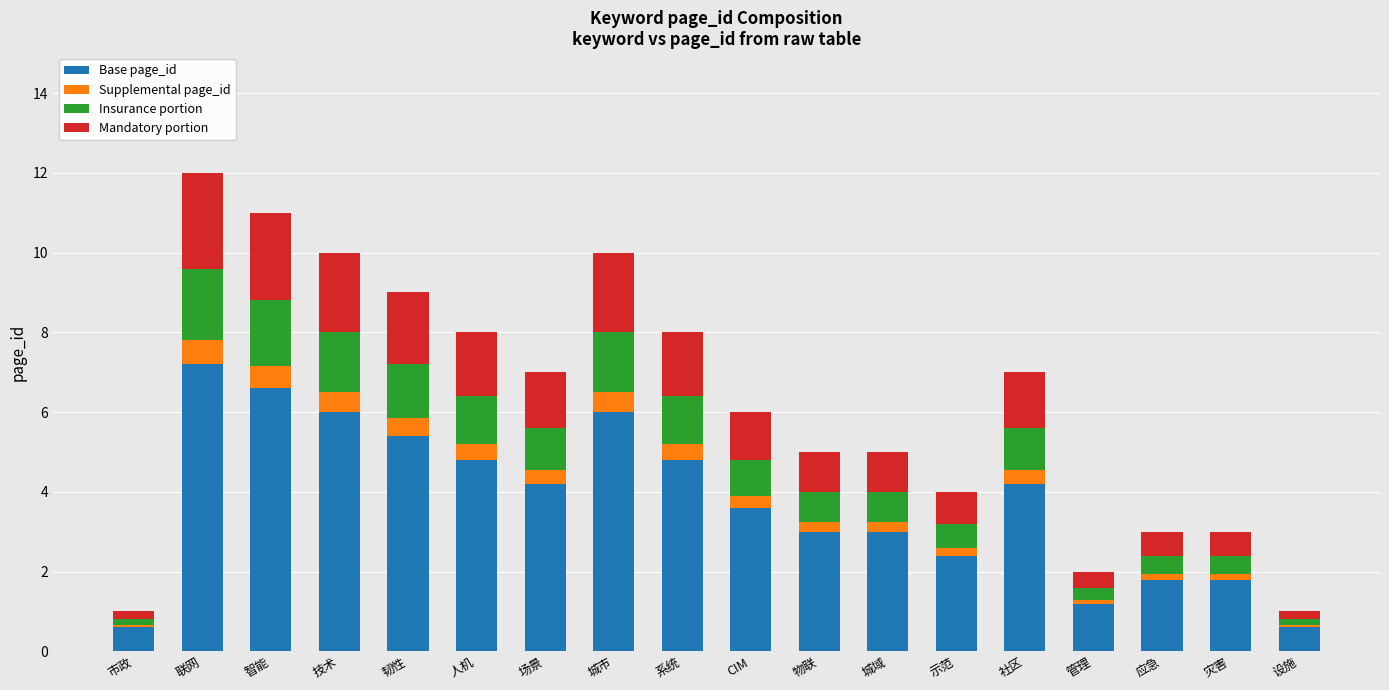

How many values in the Base page_id series exceed 4?

9